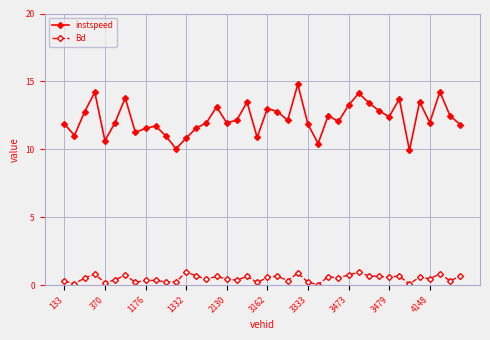

Rank the series by their average value, from lowest to highest.

Bd, instspeed